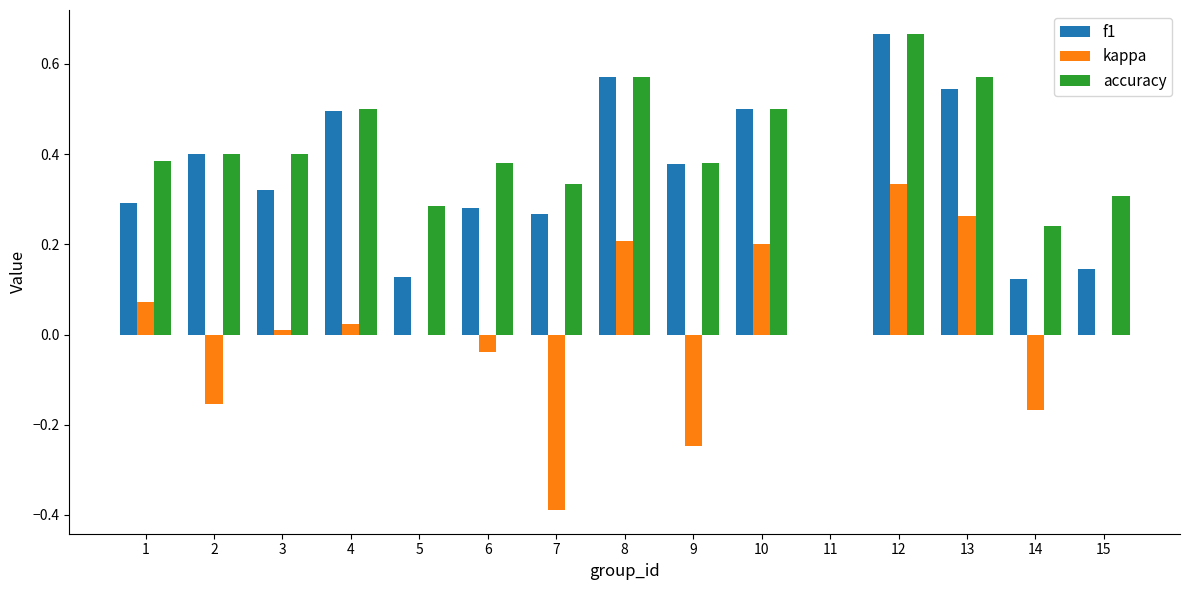

How many series are shown in this chart?

3